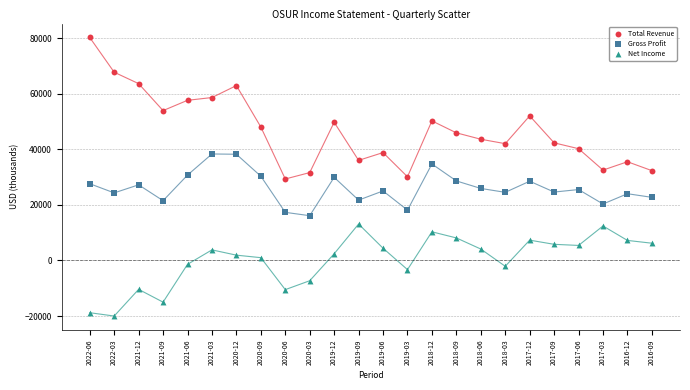

What are all the series names shown in the legend?

Total Revenue, Gross Profit, Net Income